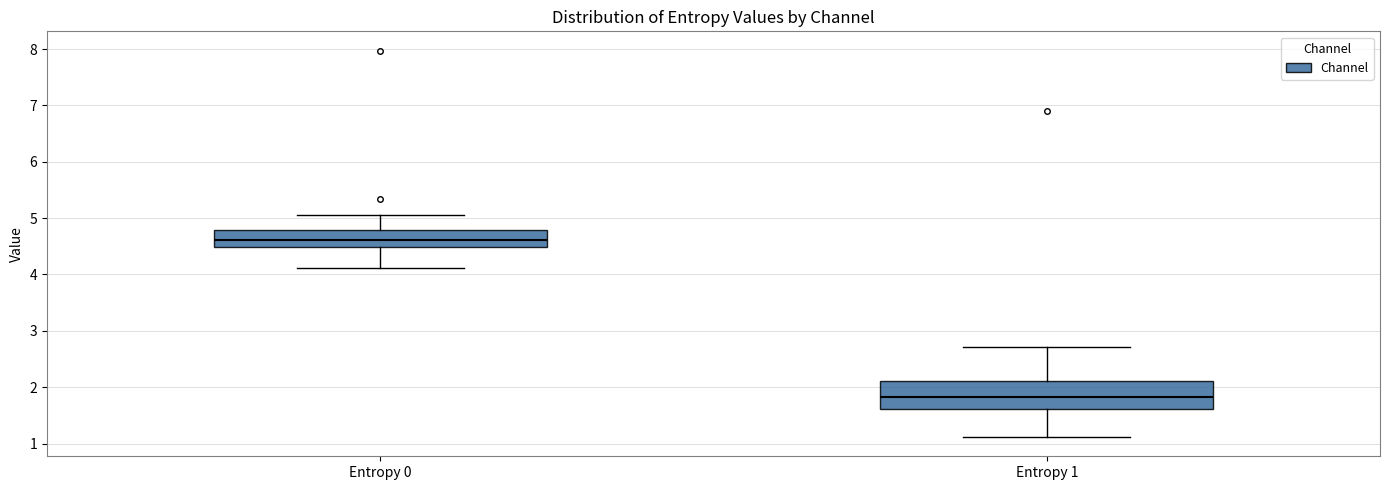

Reading left to right, read every box against the y-axis: the position of its median line, the range the box covers, and the ends of its whiskers. The values are not printed on the chart, so give them approximately, as read against the axis.

Entropy 0: median 4.6, box 4.5 to 4.8, whiskers 4.1 to 5.1
Entropy 1: median 1.8, box 1.6 to 2.1, whiskers 1.1 to 2.7